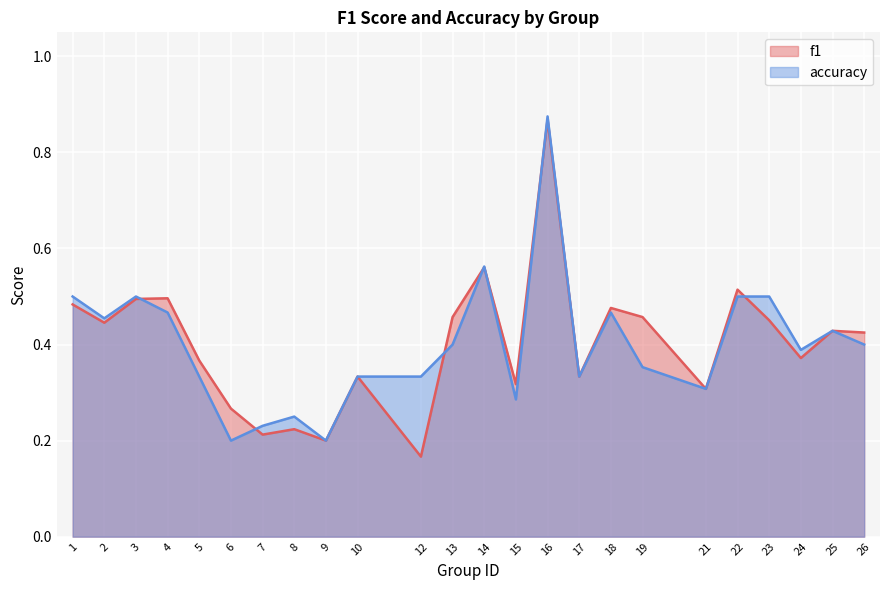

How many f1 values are between 0 and 1?

24